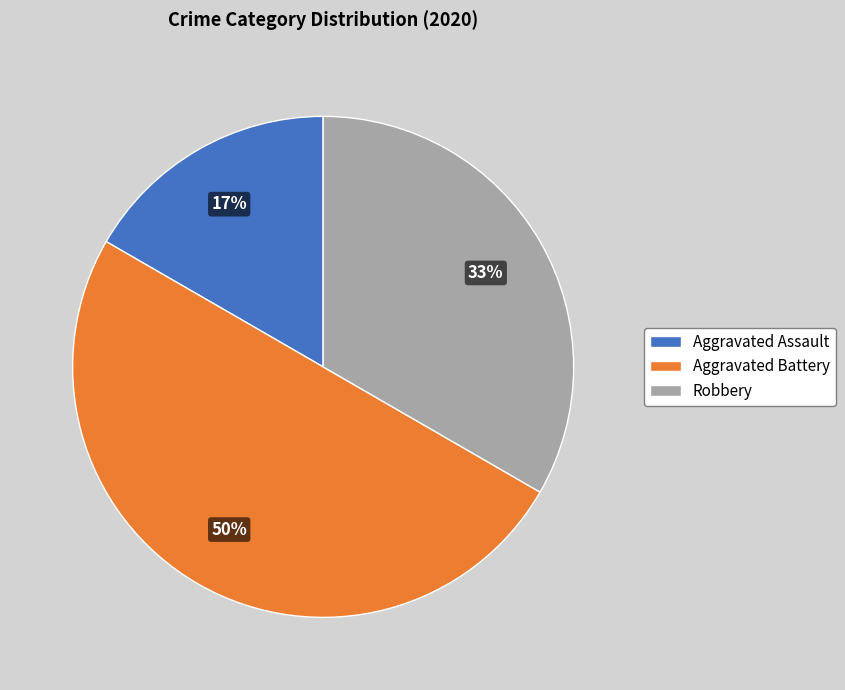

What is the ratio of the value at Aggravated Battery to the value at Robbery?

1.5